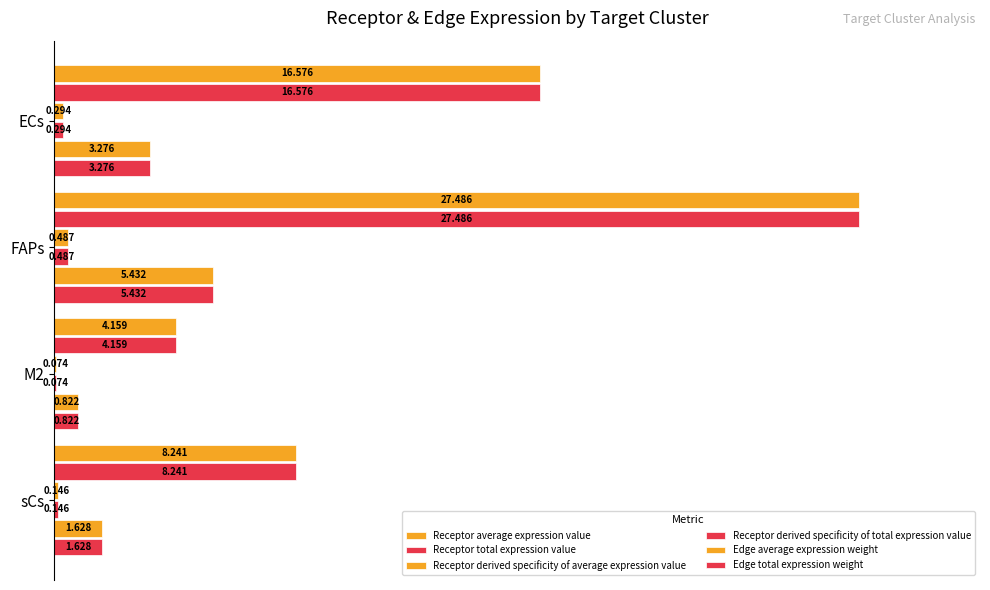

How many bars are there in each group?

6